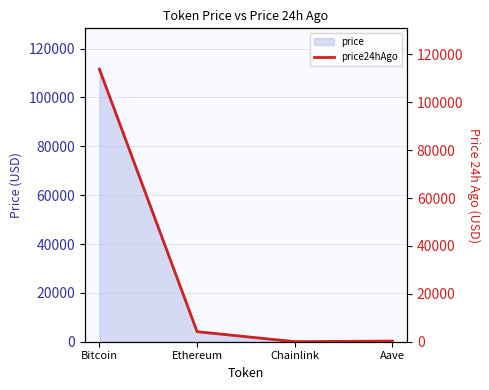

Reading right to left, list all the values displayed in this chart.

280.2	21.9	4199.4	113797.0